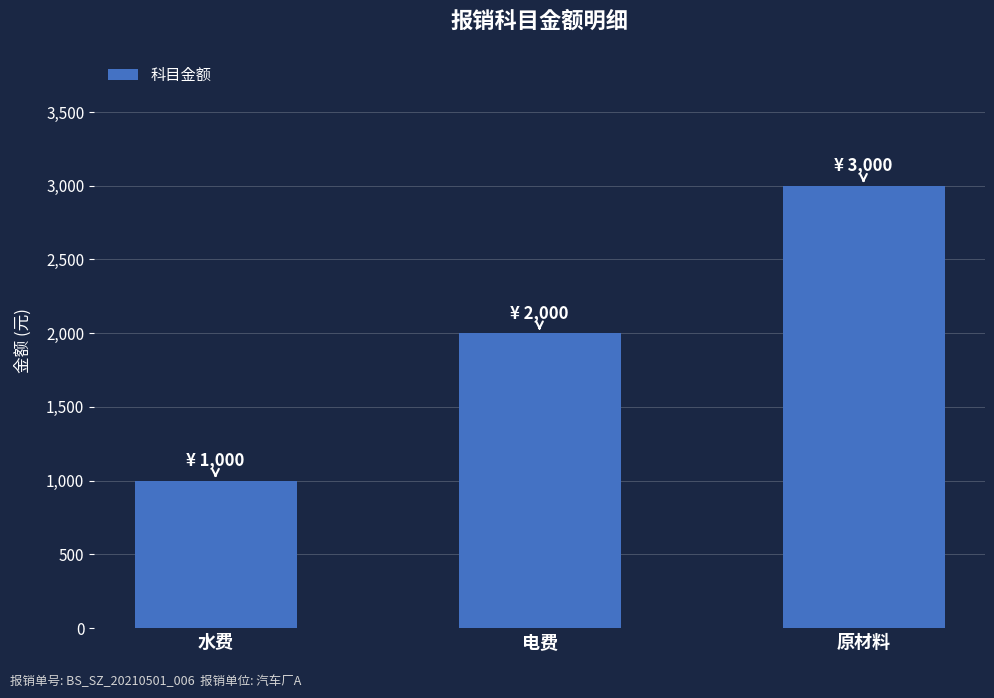

What is the difference between the values at 原材料 and 水费?

2000